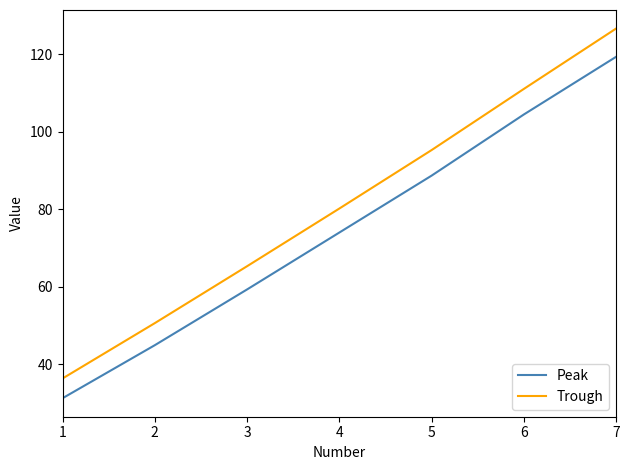

Which series has the largest total across all categories?

Trough